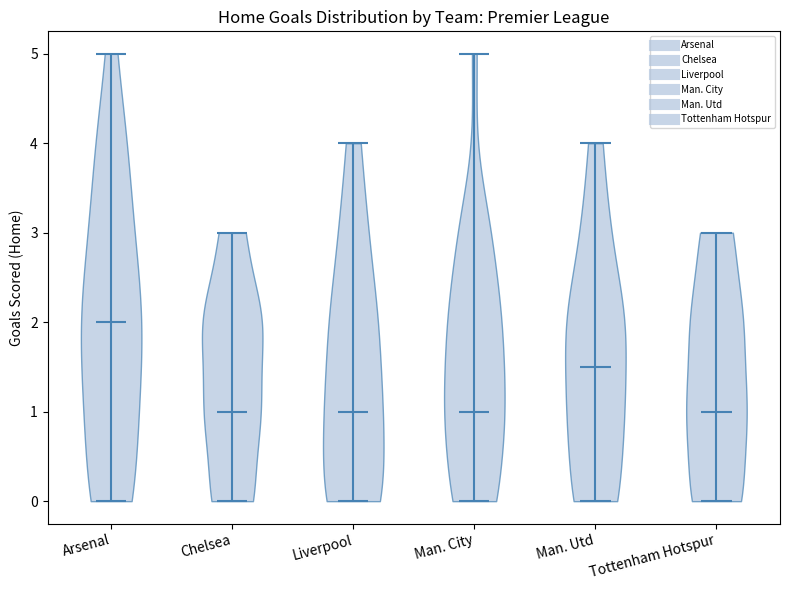

What is the lowest point the violin for Arsenal reaches on the y-axis? The values are not printed on the chart, so give them approximately, as read against the axis.

0.0